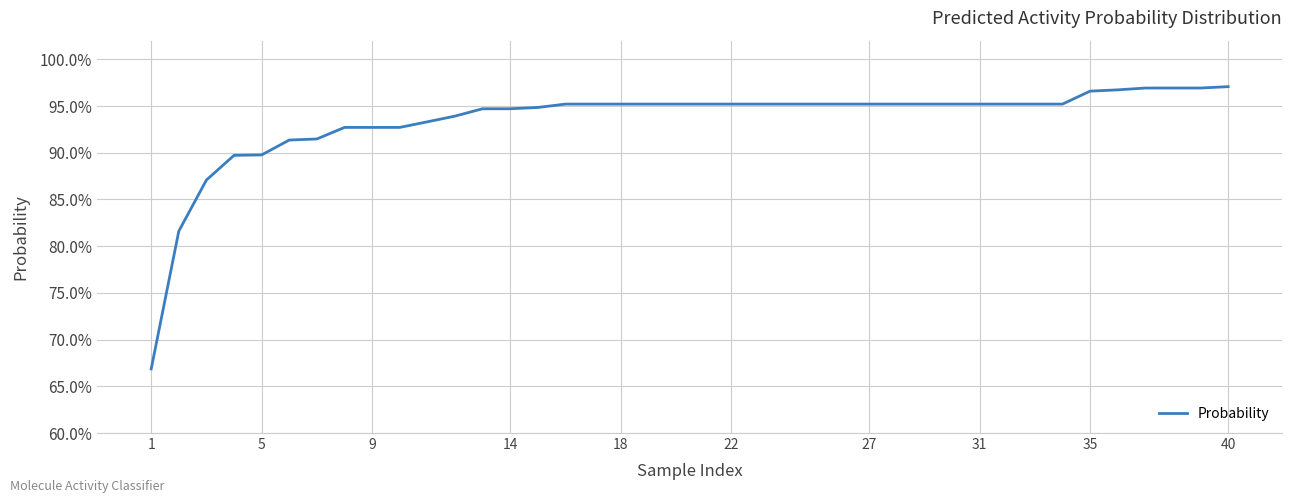

Which category has the lowest value across all series?

1